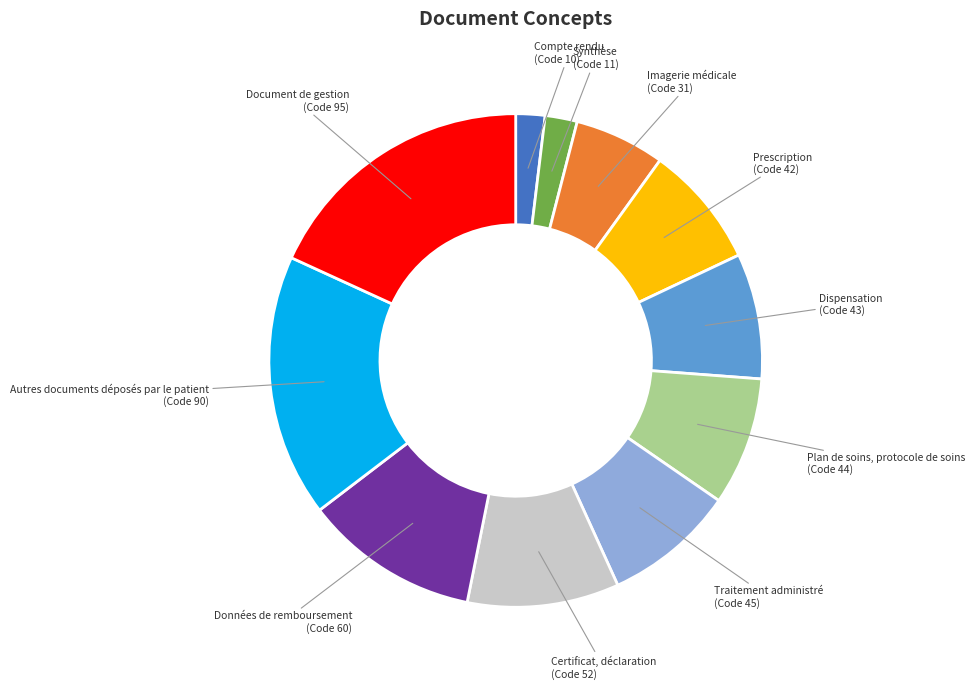

Approximately how many times larger is the value at Certificat, déclaration compared to Autres documents déposés par le patient?

0.6